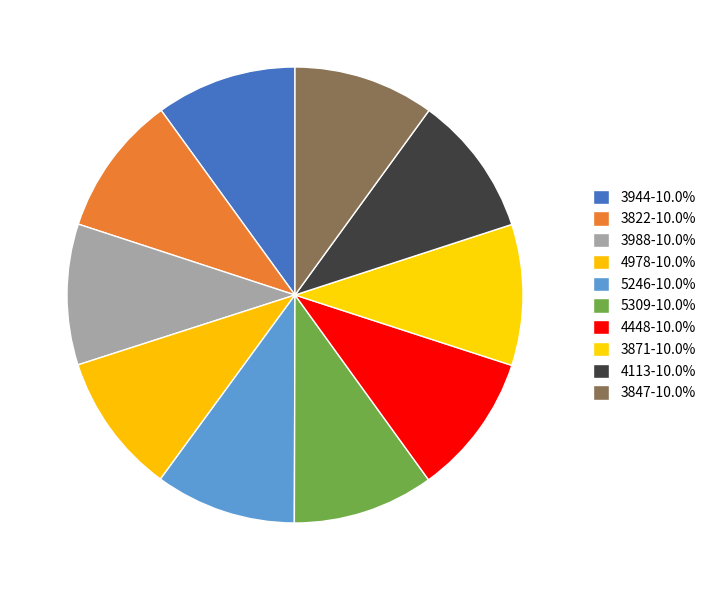

Rank the categories by value from highest to lowest.

4448, 5309, 3871, 5246, 4113, 4978, 3847, 3988, 3822, 3944